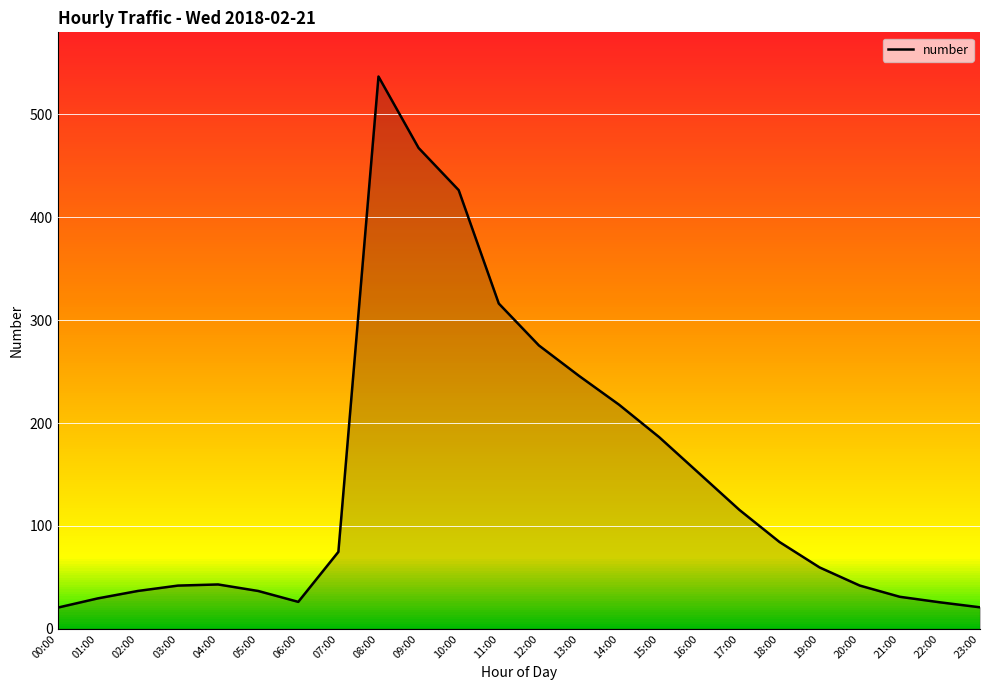

Where is the data nearest to the value 278?

12:00